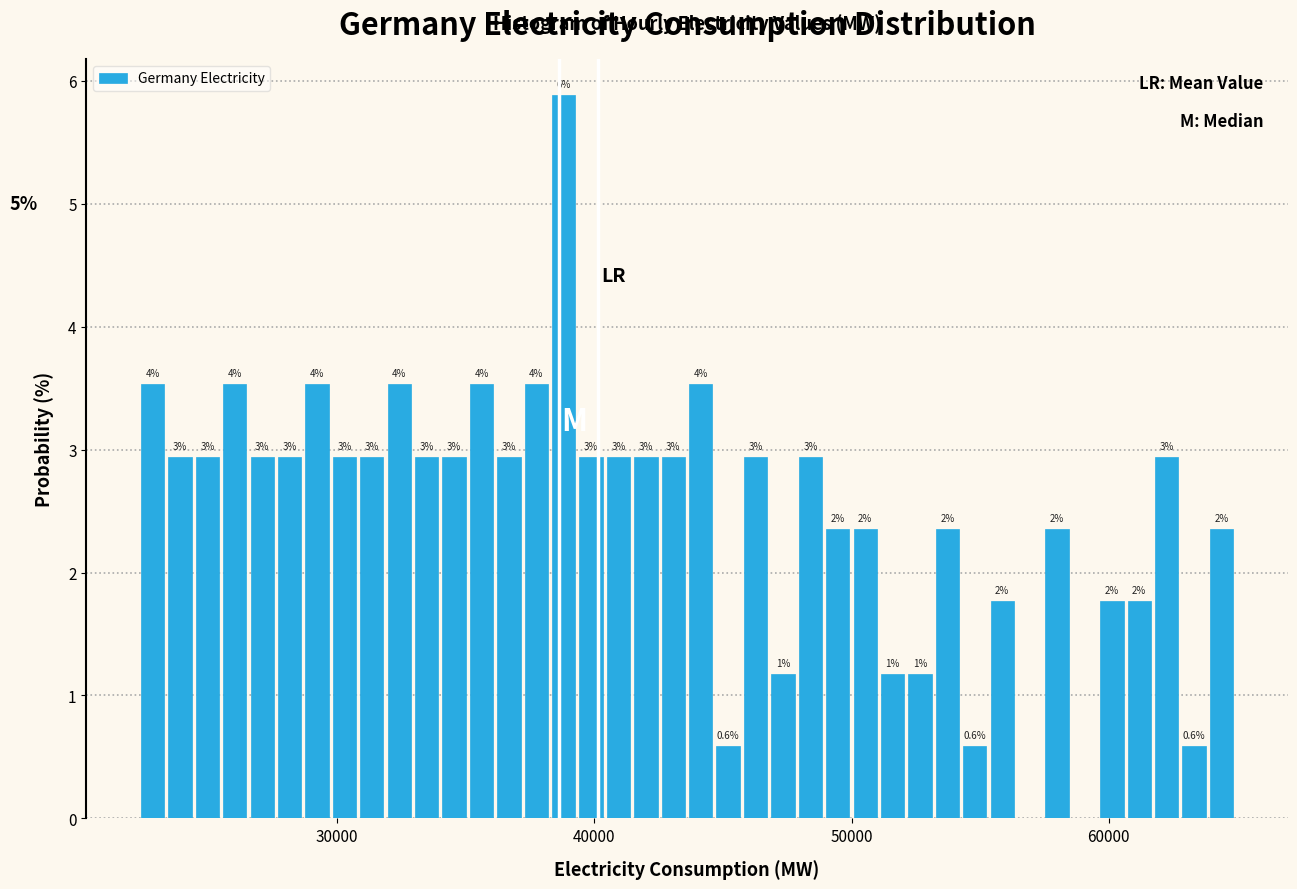

Read against the x-axis, roughly where is the centre of the tallest bar?

39000